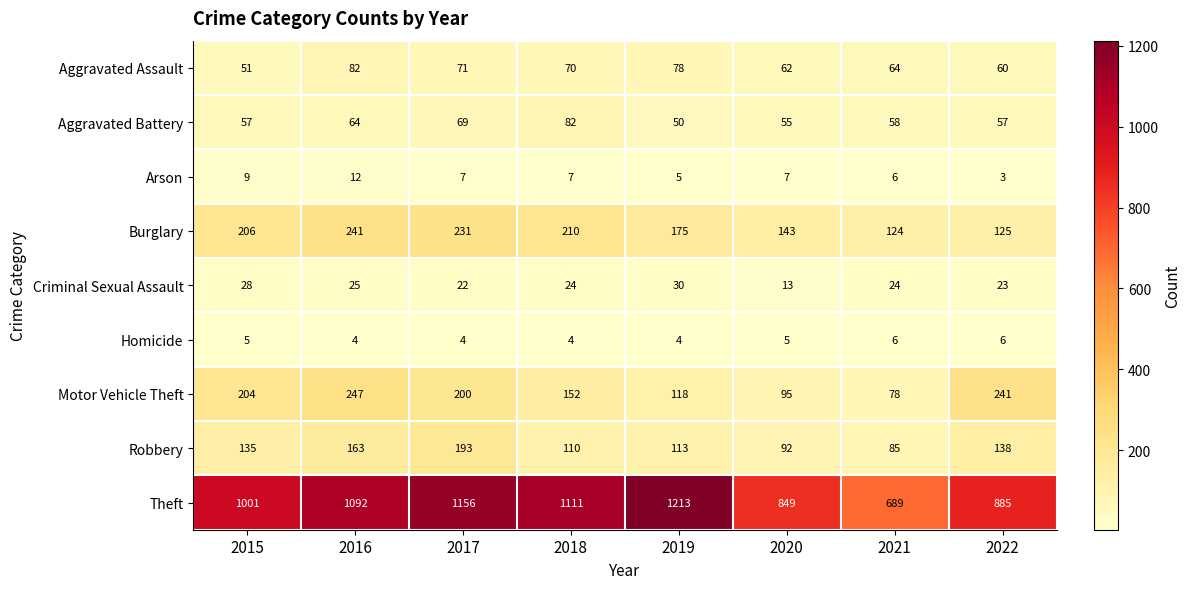

At which category is the sum across all series the highest?

2017